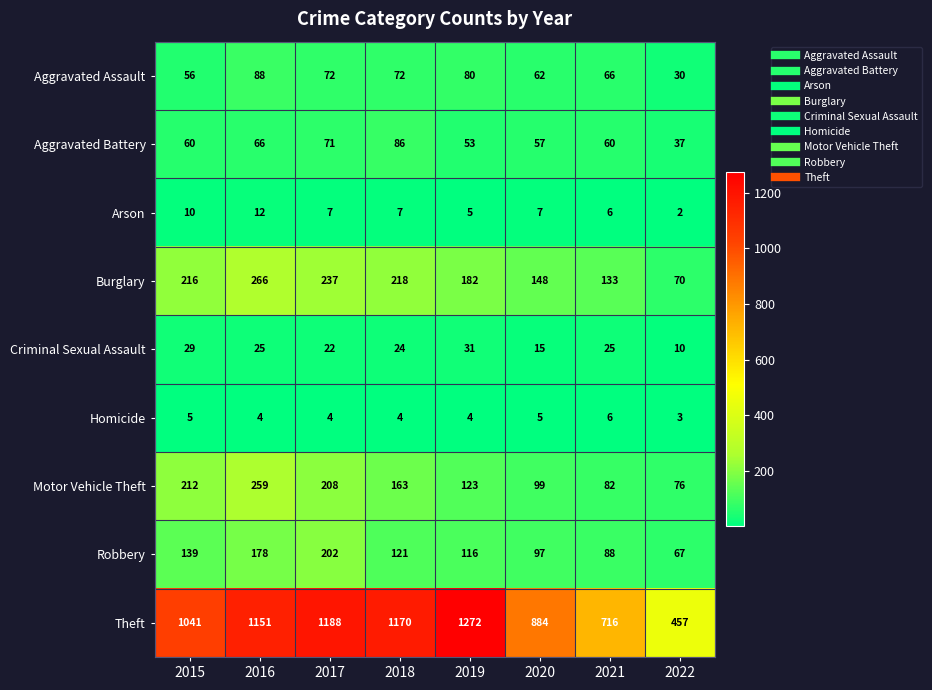

What is the total value across all series at 2016?

2049